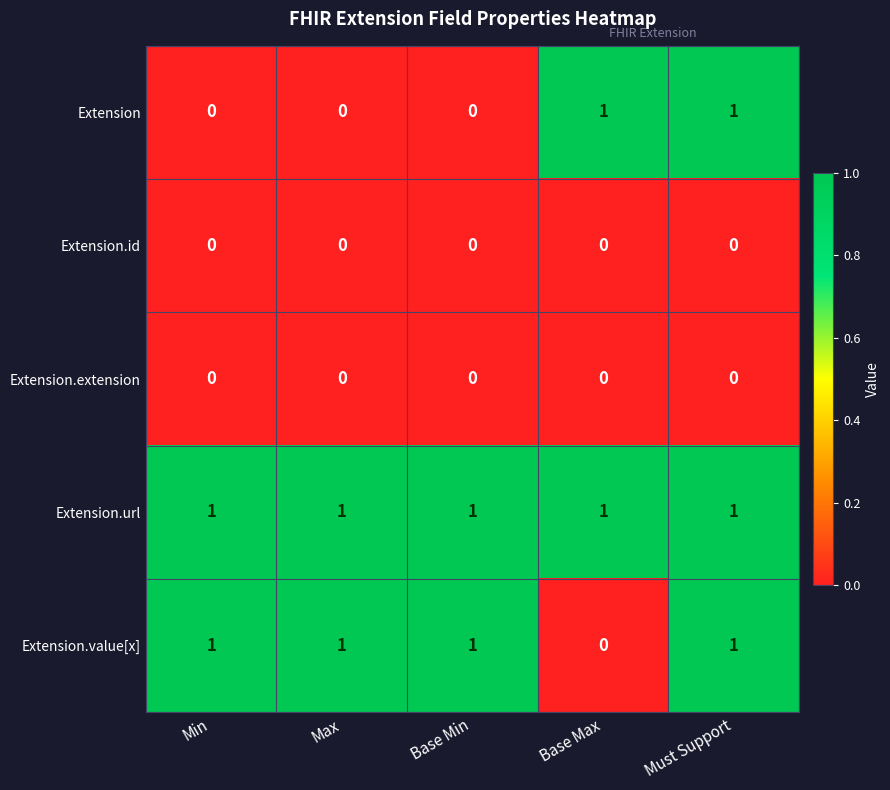

True or false: Extension.id has a value of 0 at Max.

True